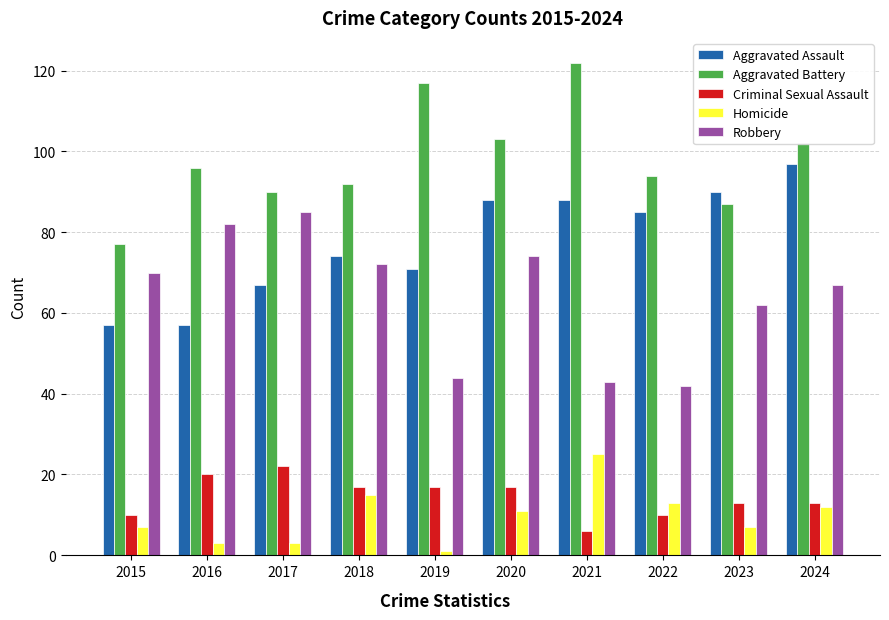

What is the total value across all series at 2021?

284